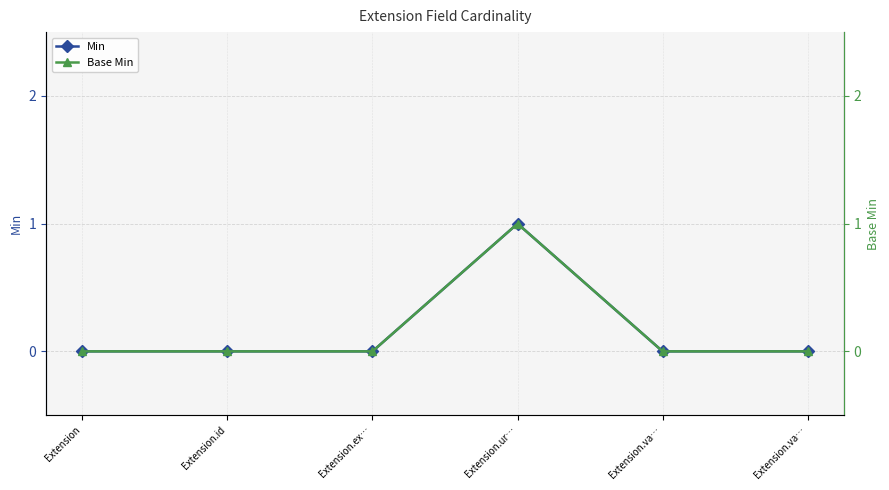

True or false: Base Min and Min intersect in this chart.

False